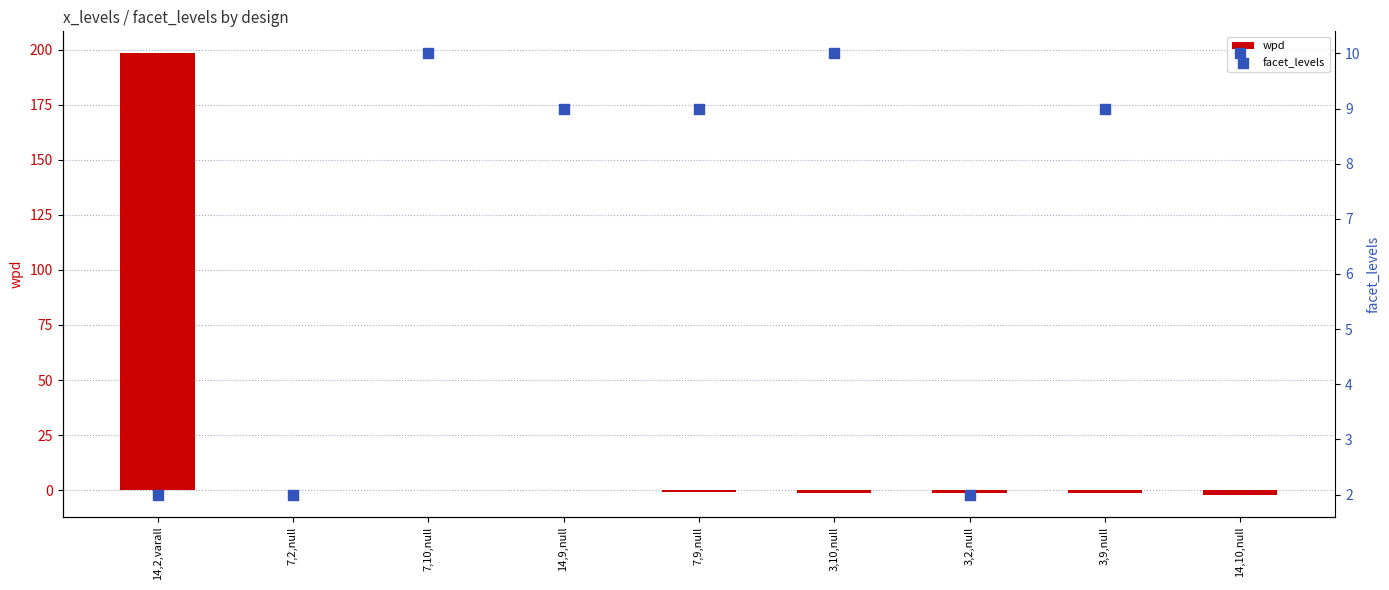

At how many categories does at least one series exceed 168?

1